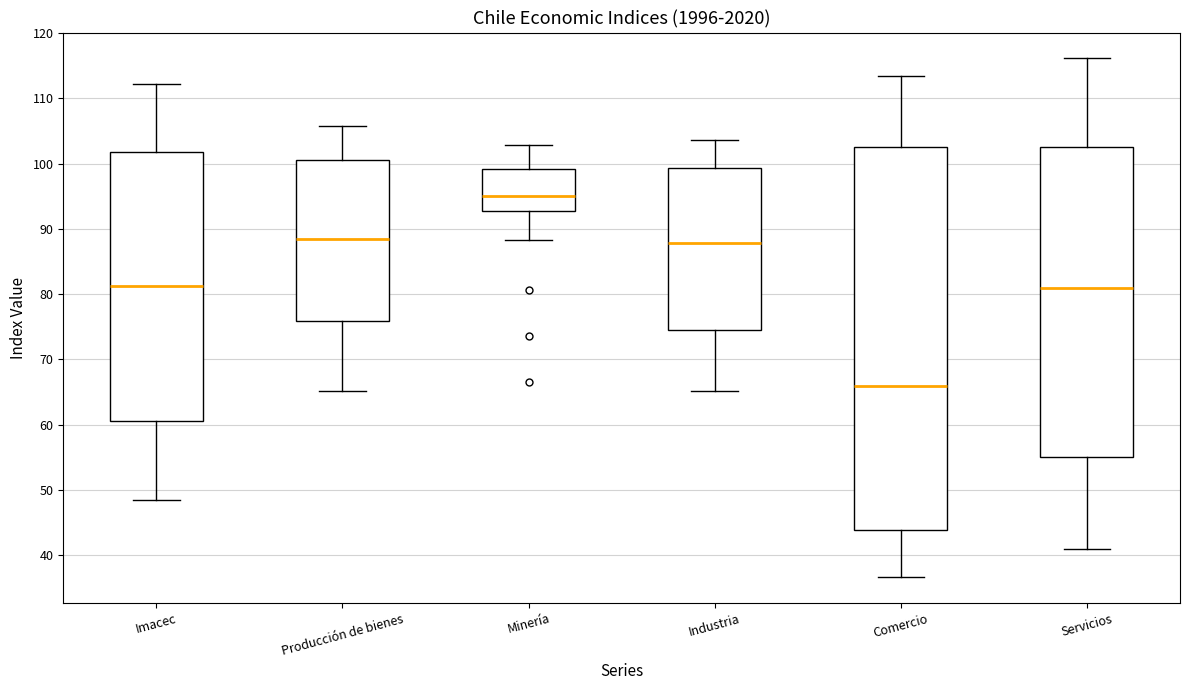

Comparing the boxes themselves (not the whiskers), which one is the tallest?

Comercio